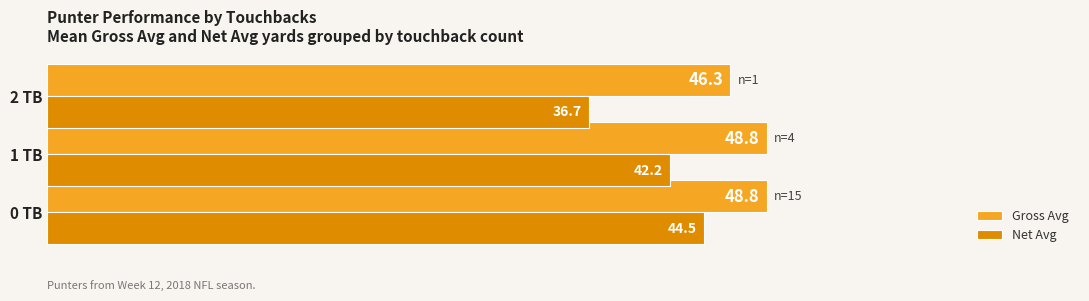

The Gross Avg series shows 46.3 at 2 TB. True or false?

True